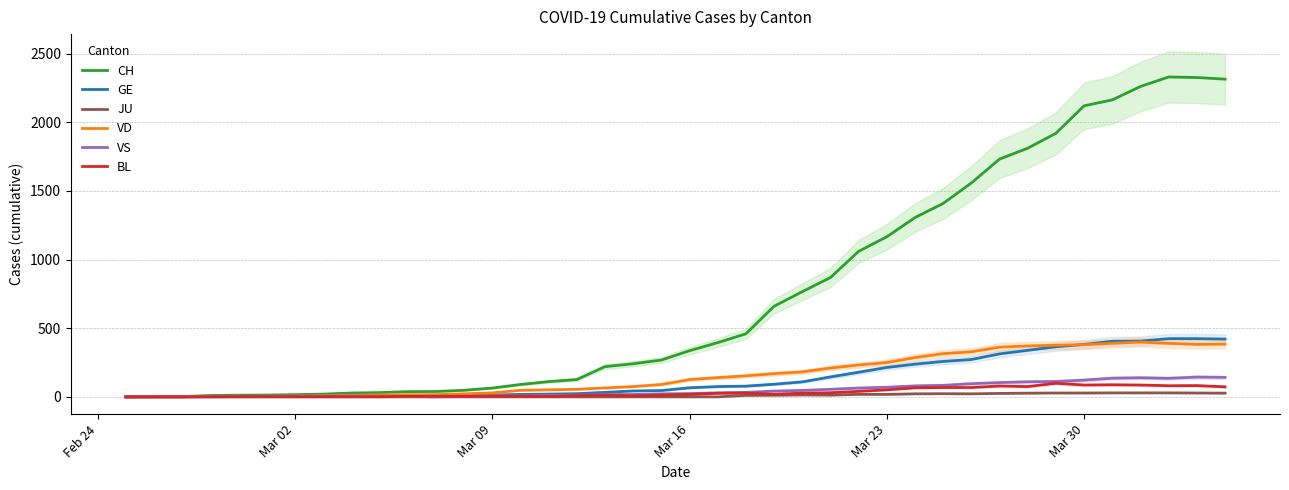

Which series has the largest range (max minus min)?

CH